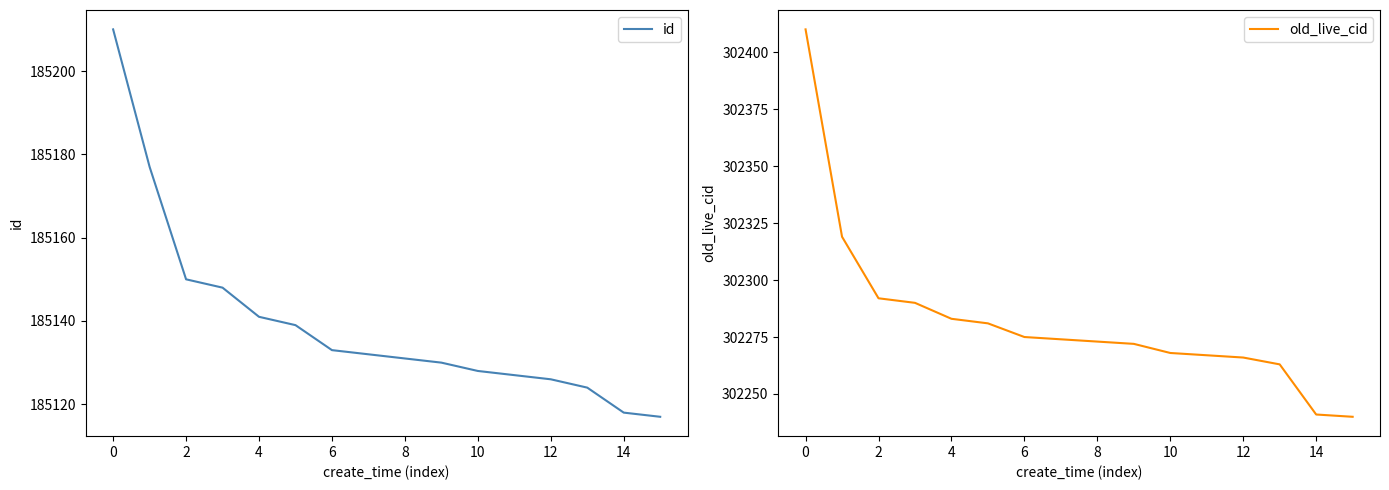

The value of id at 0 is 68512. True or false?

False